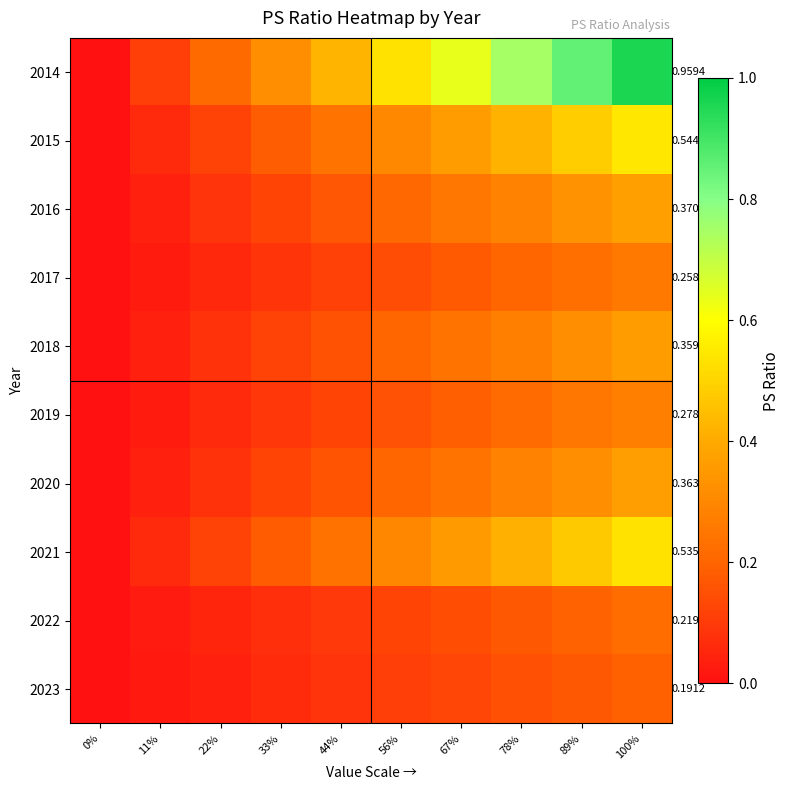

At 11%, list the series in order from smallest to largest.

2023, 2022, 2017, 2019, 2018, 2020, 2016, 2021, 2015, 2014